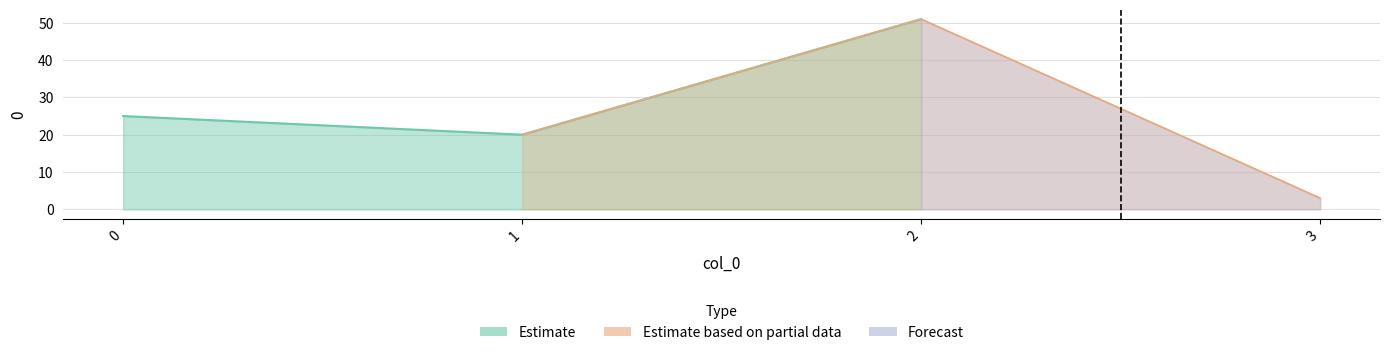

Which series has the largest total across all categories?

Estimate